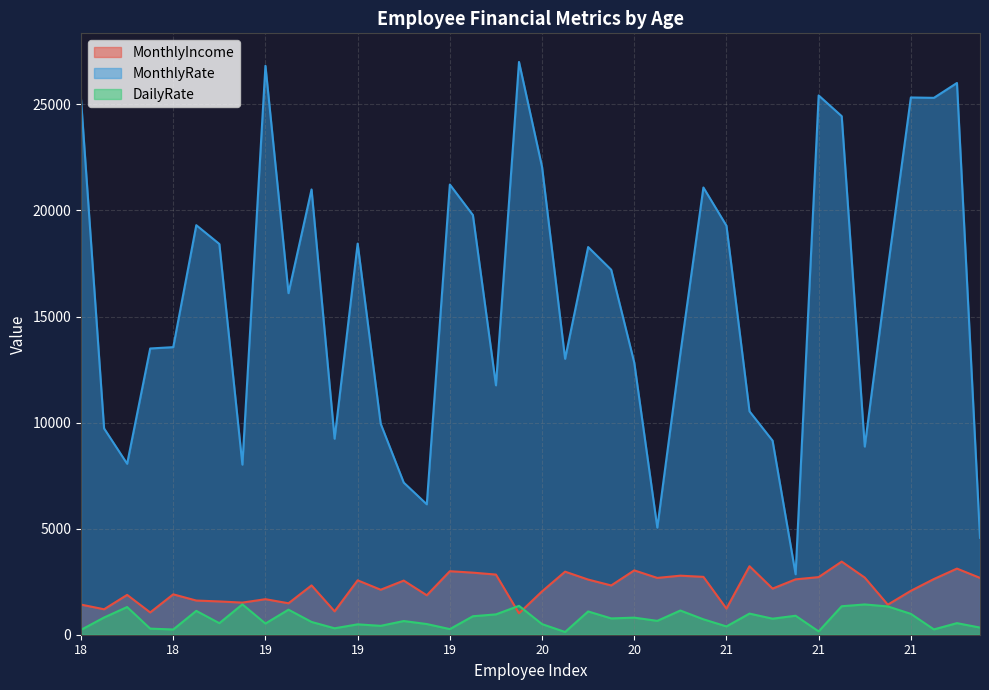

What is the difference between the highest and lowest values at 21?

18890